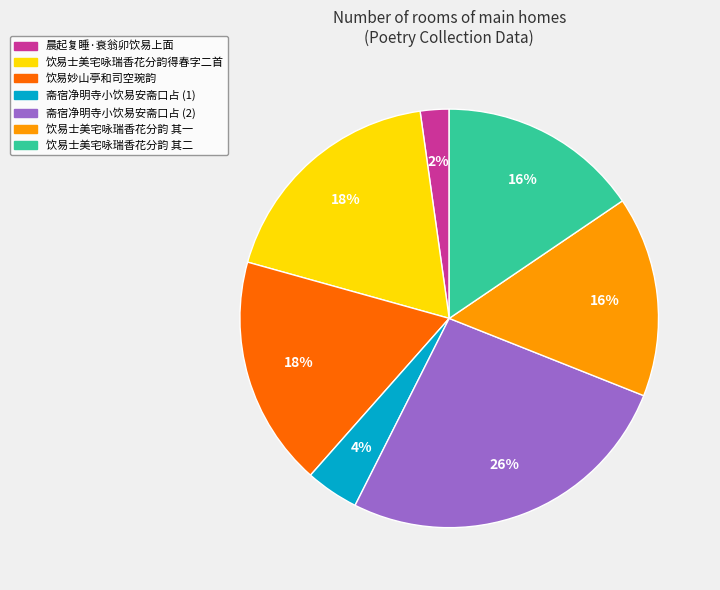

Is there a majority slice in this chart?

No